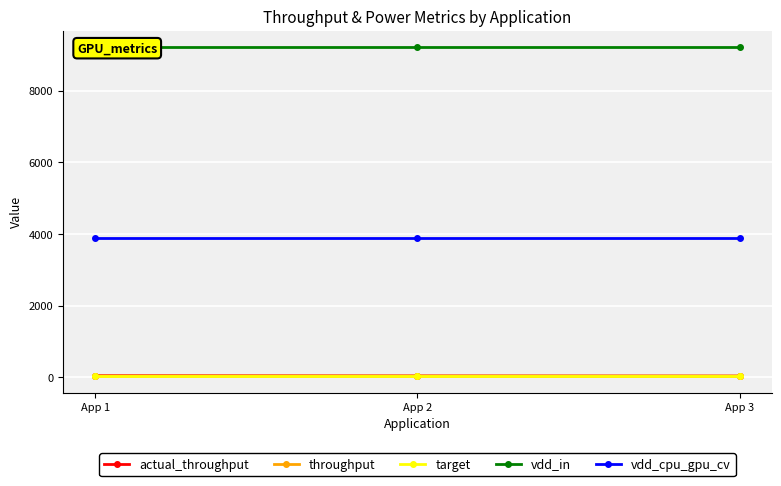

What value does the actual_throughput series have at App 1?

40.6